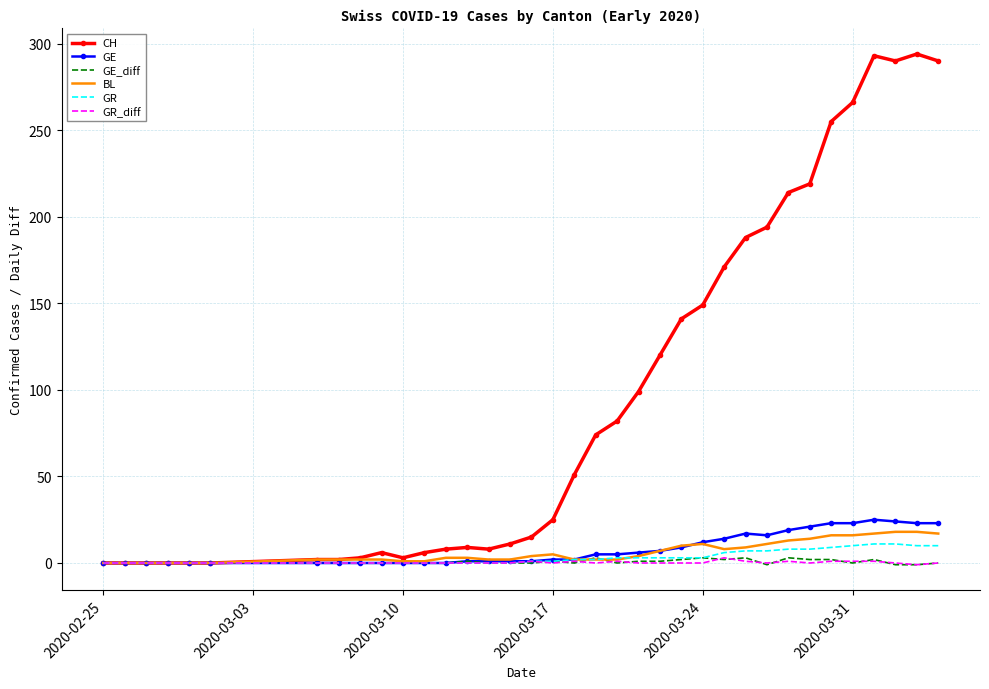

Which series has the largest total across all categories?

CH